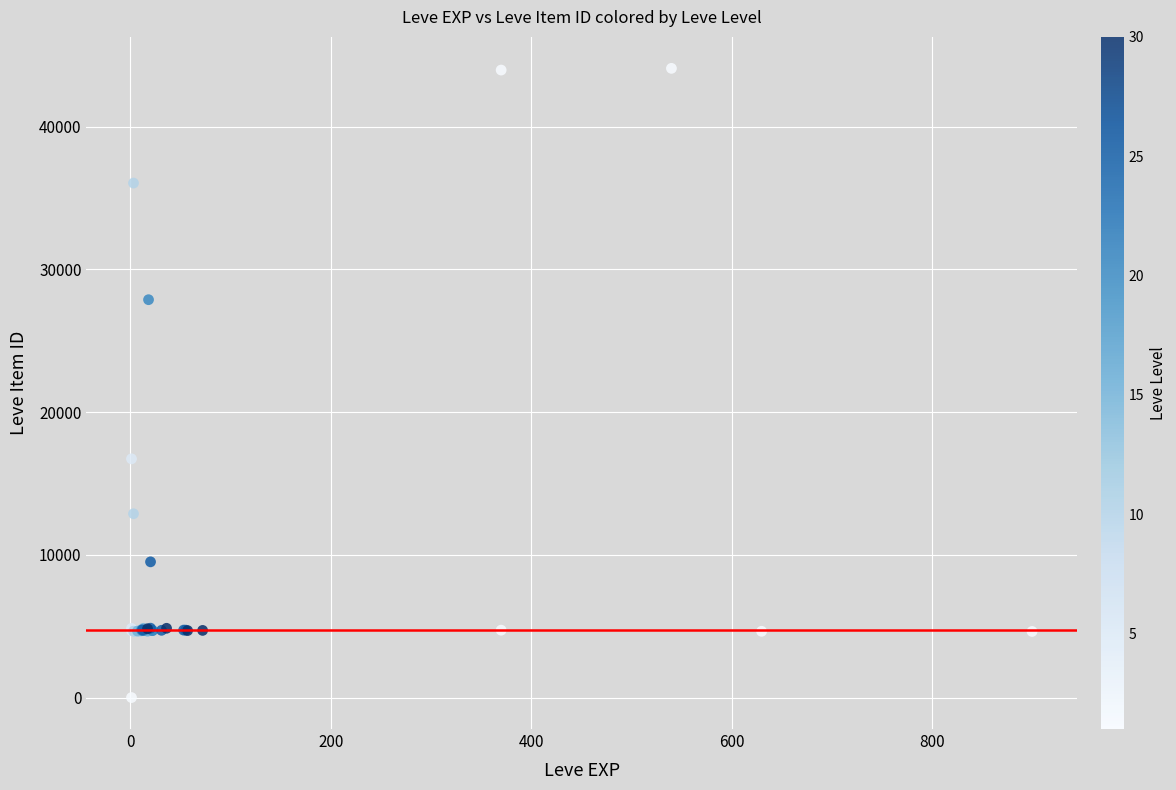

What Y value in the scatter plot is closest to 22050?

16734